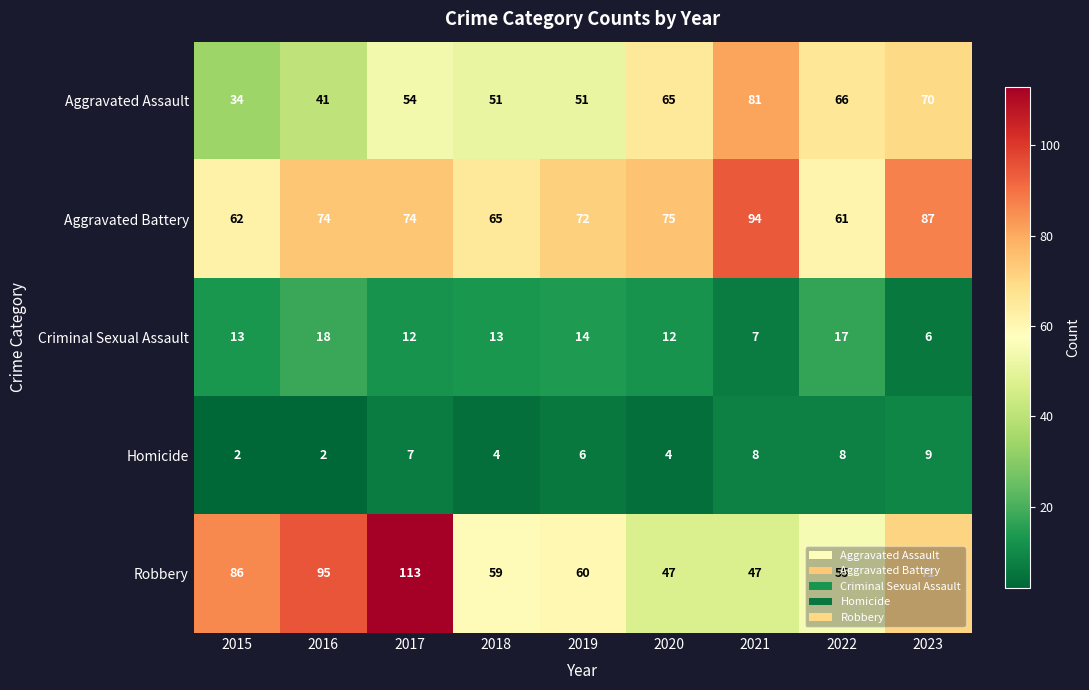

At how many categories does at least one series exceed 76?

5